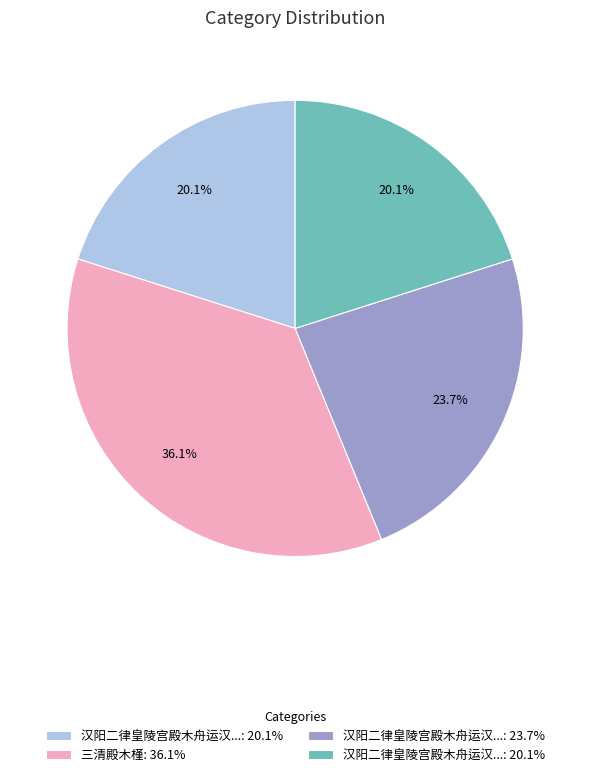

To the nearest percent, what is the average slice percentage?

25%